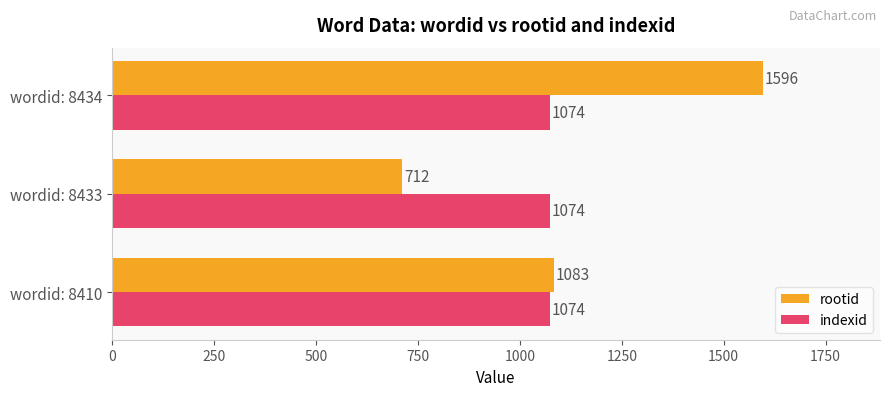

Rank the series by their maximum value, from highest to lowest.

rootid, indexid